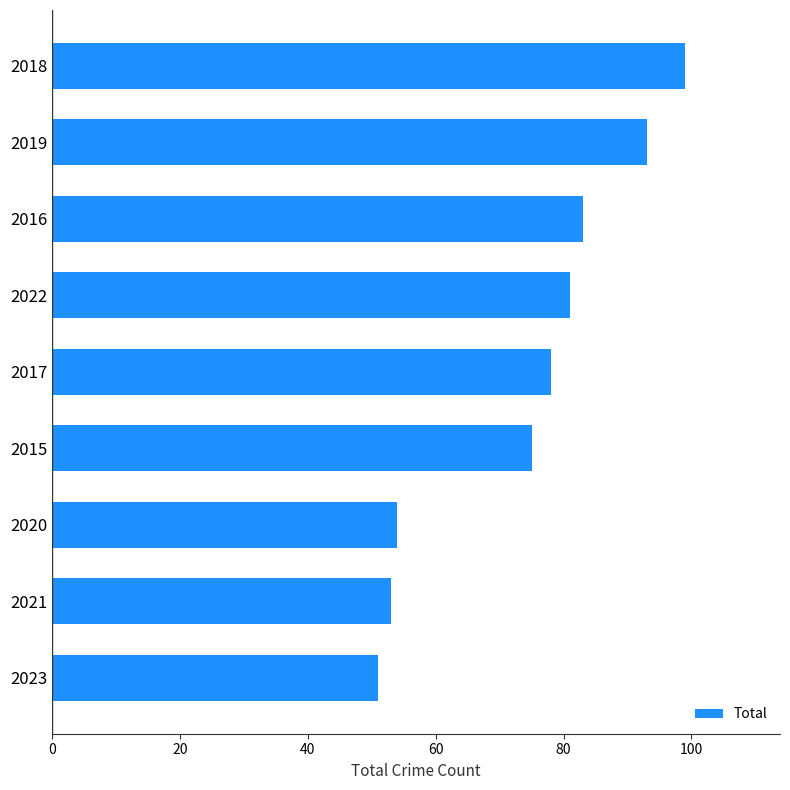

What is the sum of all values?

667